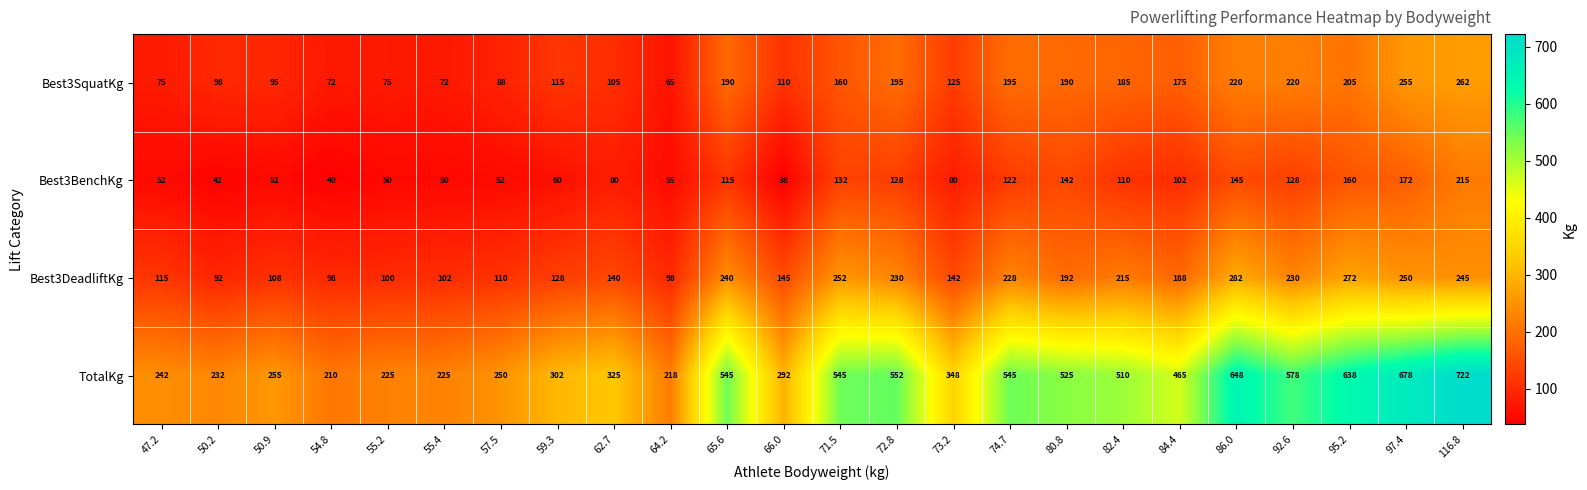

Which series changed the most between 66.0 and 82.4?

TotalKg